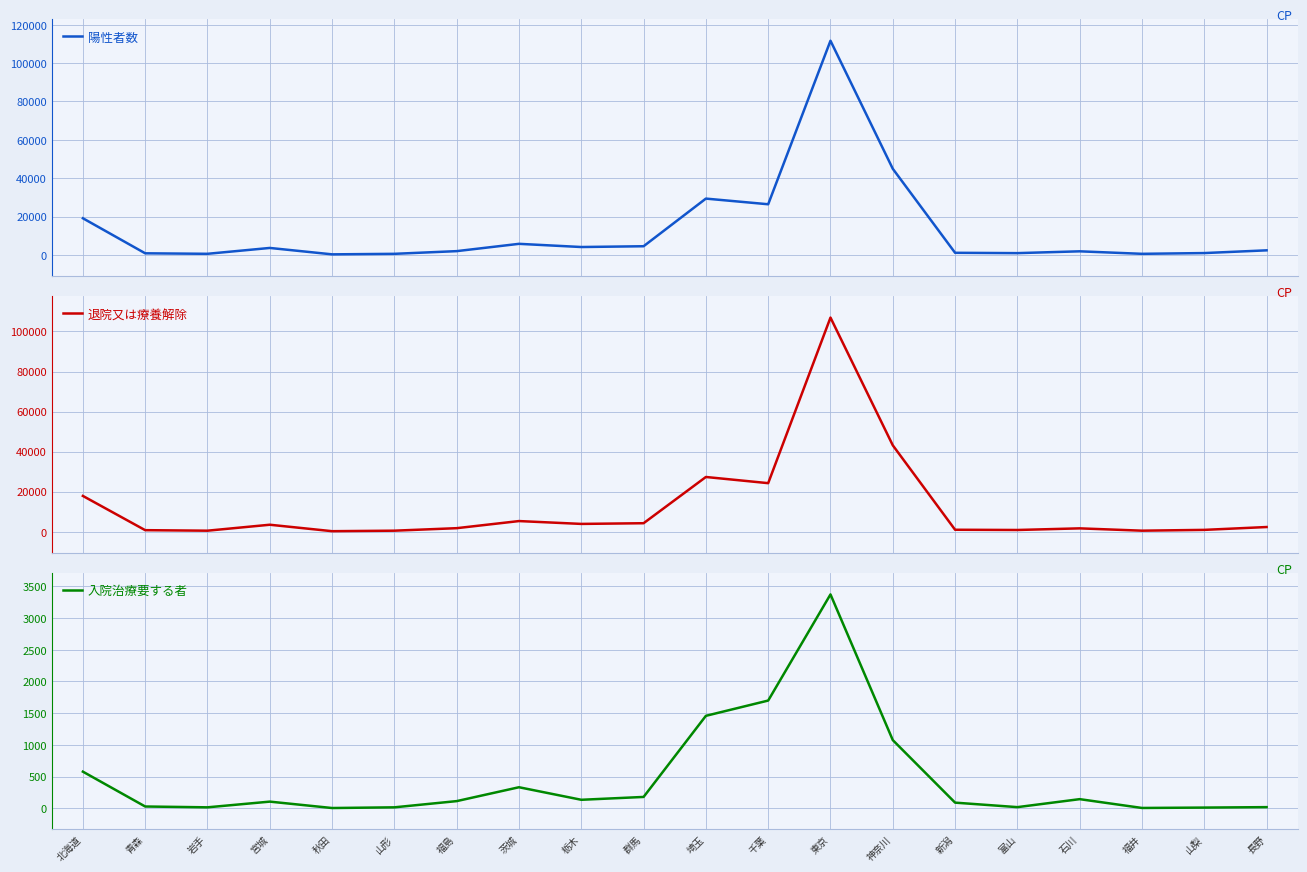

What is the total value across all series at 長野?

4719